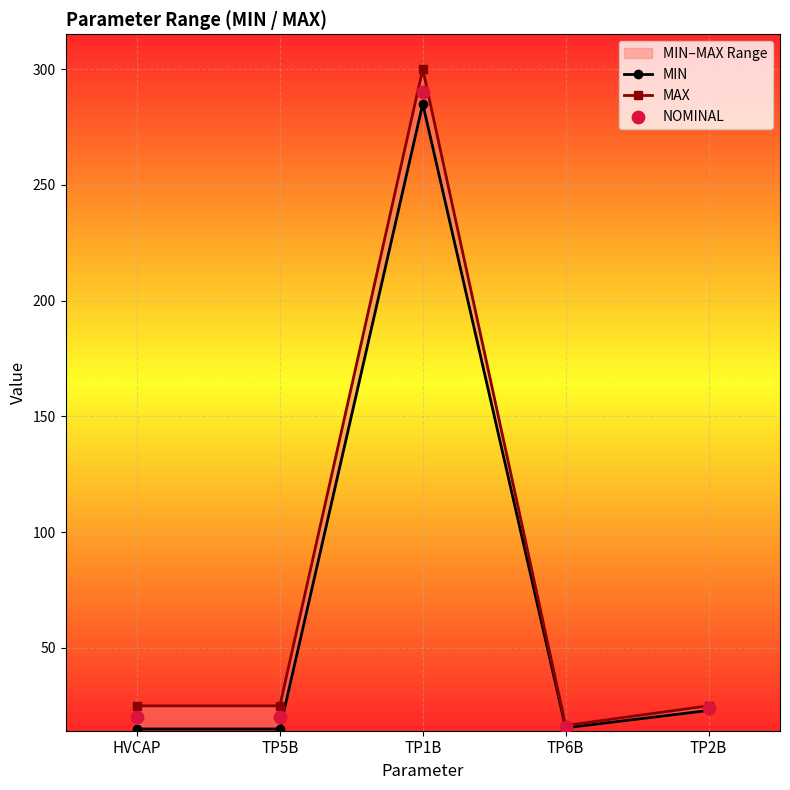

Which series has the largest total across all categories?

MAX